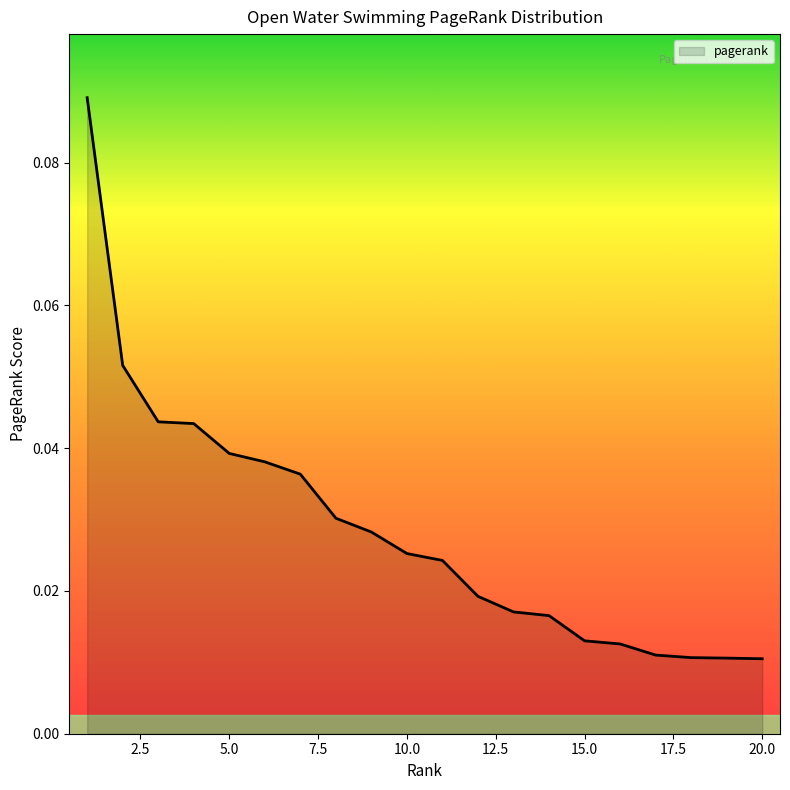

Count the values in the range 0 to 1.

20